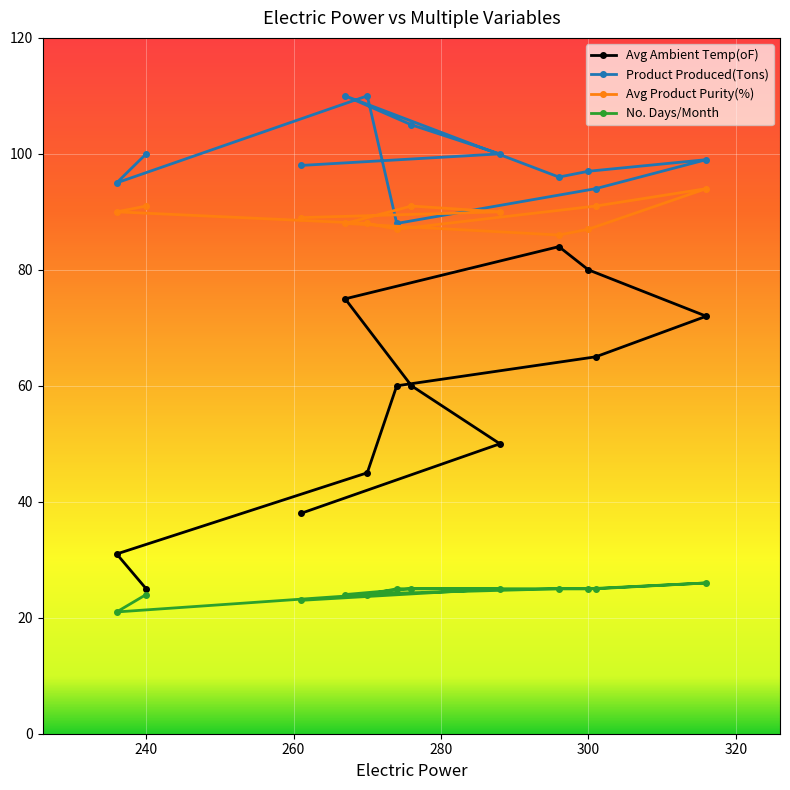

At which label does No. Days/Month first exceed 25?

316